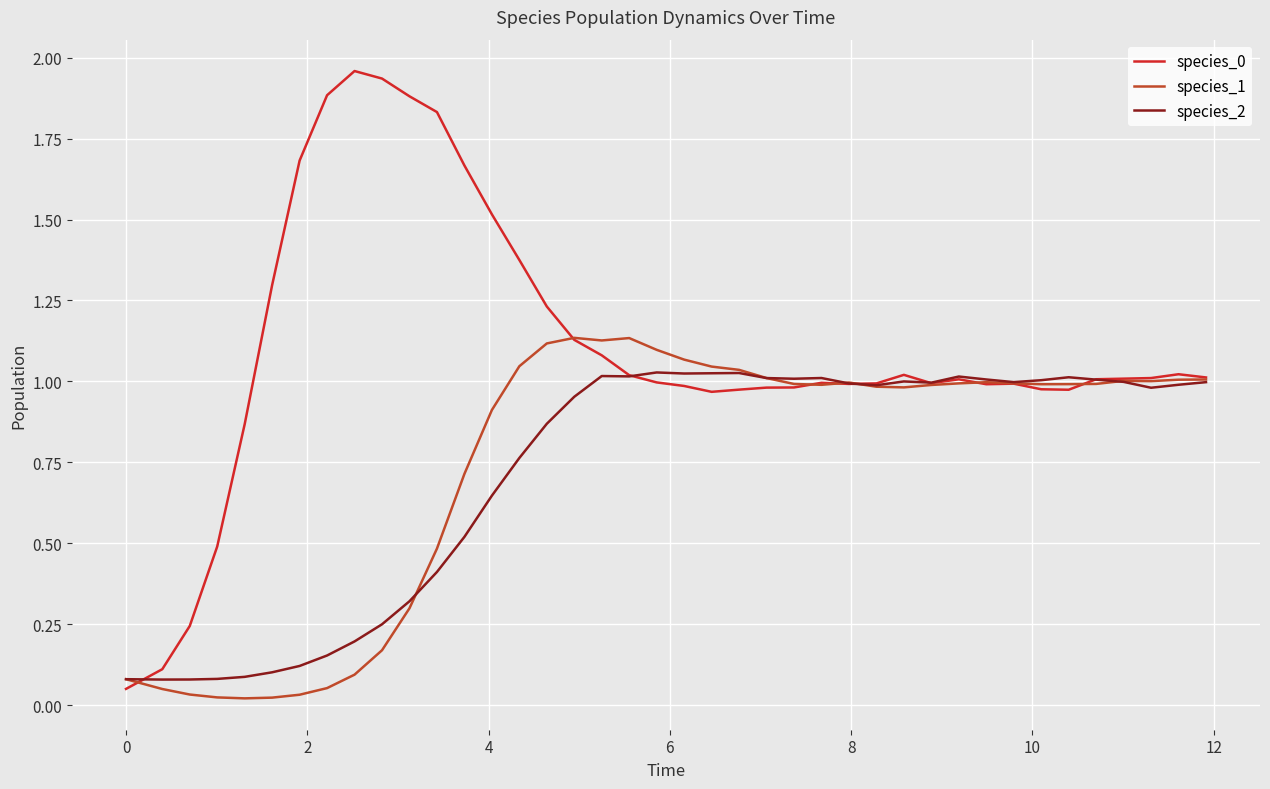

Which series has the largest total across all categories?

species_0